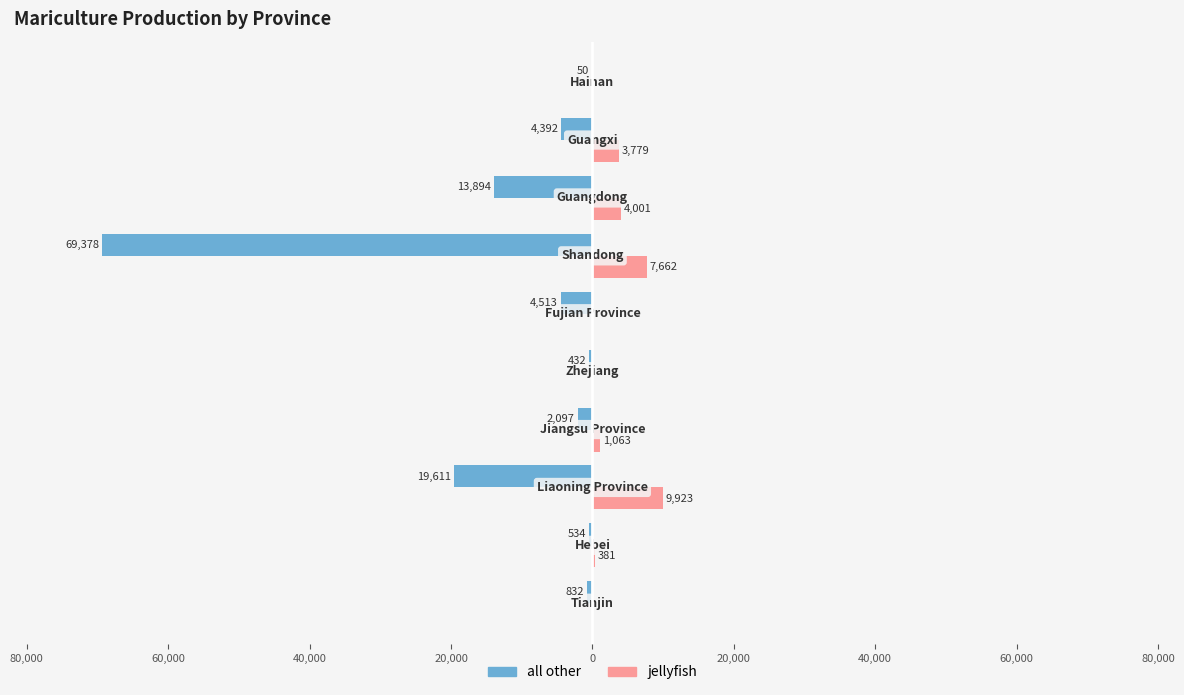

What is the minimum value for all other?

-69378